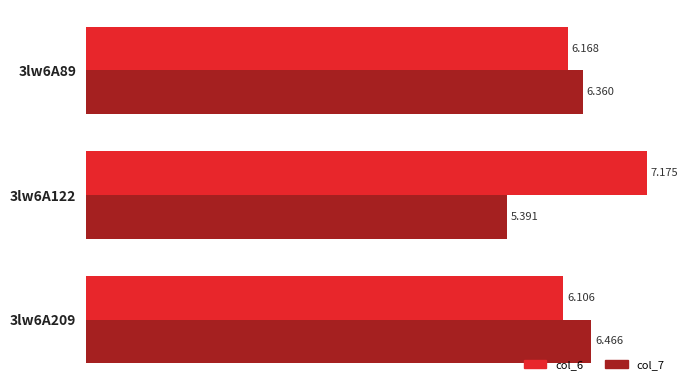

Rank the series by their maximum value, from lowest to highest.

col_7, col_6